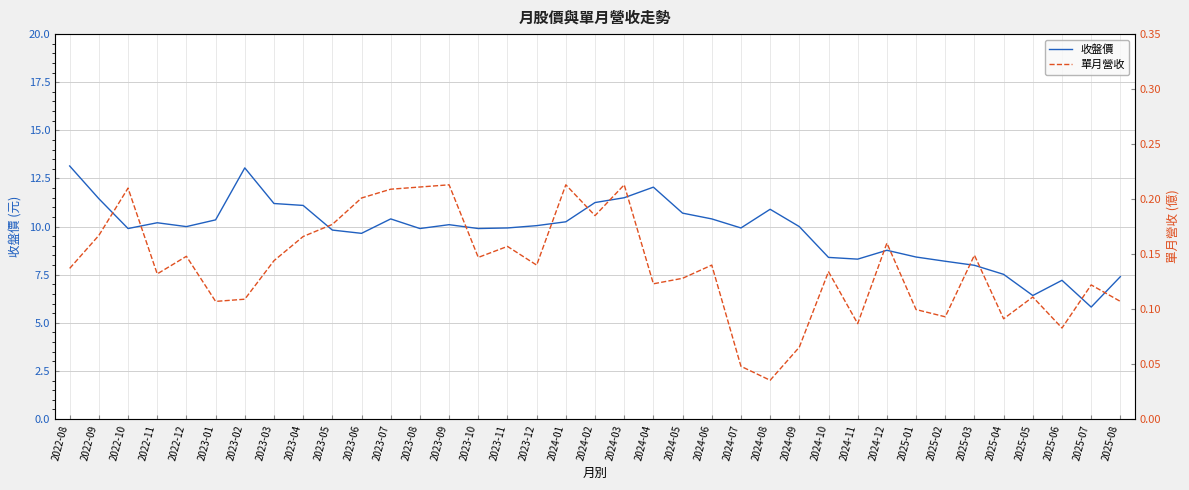

True or false: 收盤價 and 單月營收 cross at least once.

False